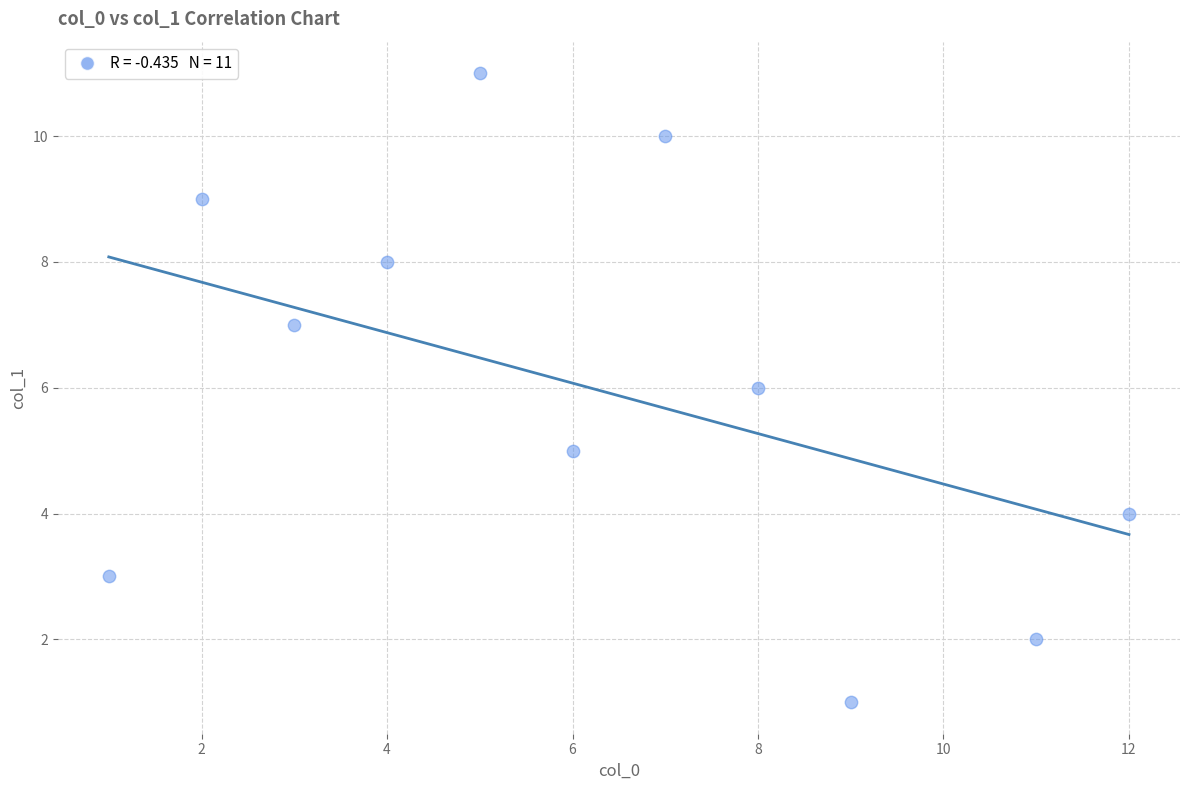

What is the range of Y values (max minus min)?

10